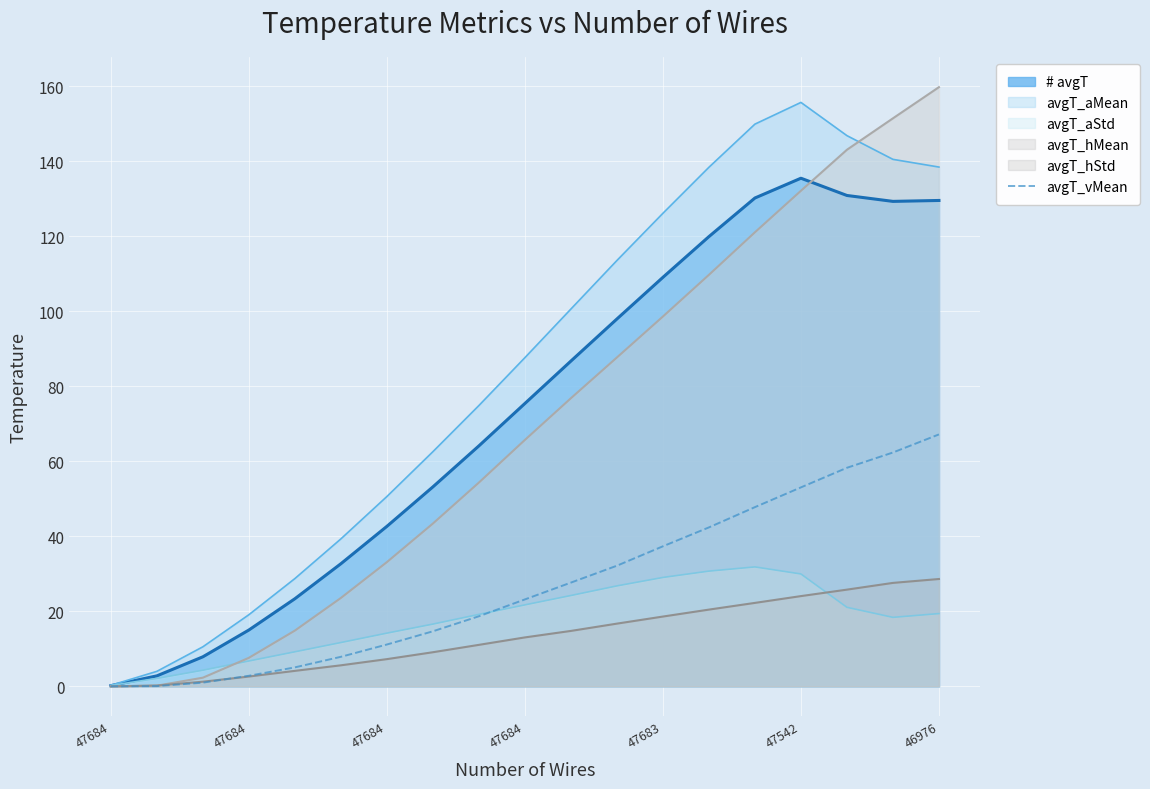

How many lines are shown in the chart?

6